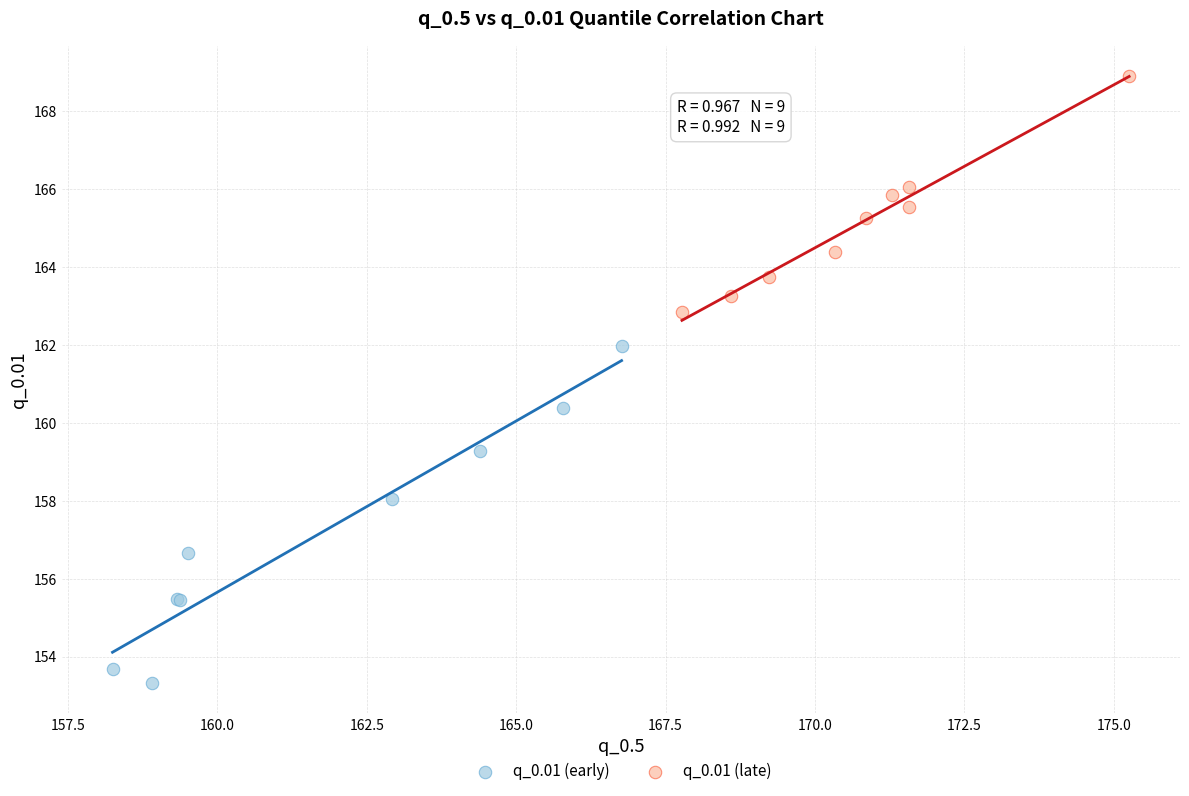

Which series contains the lowest Y value?

q_0.01 (early)